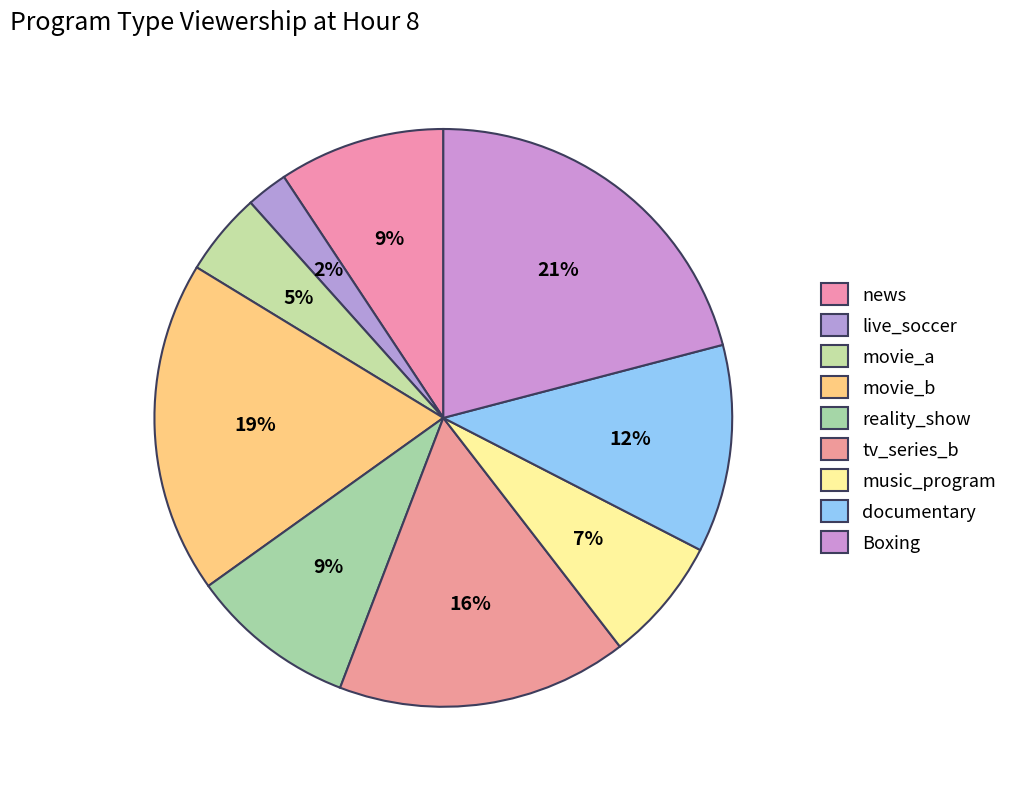

Count the number of slices in the pie.

9